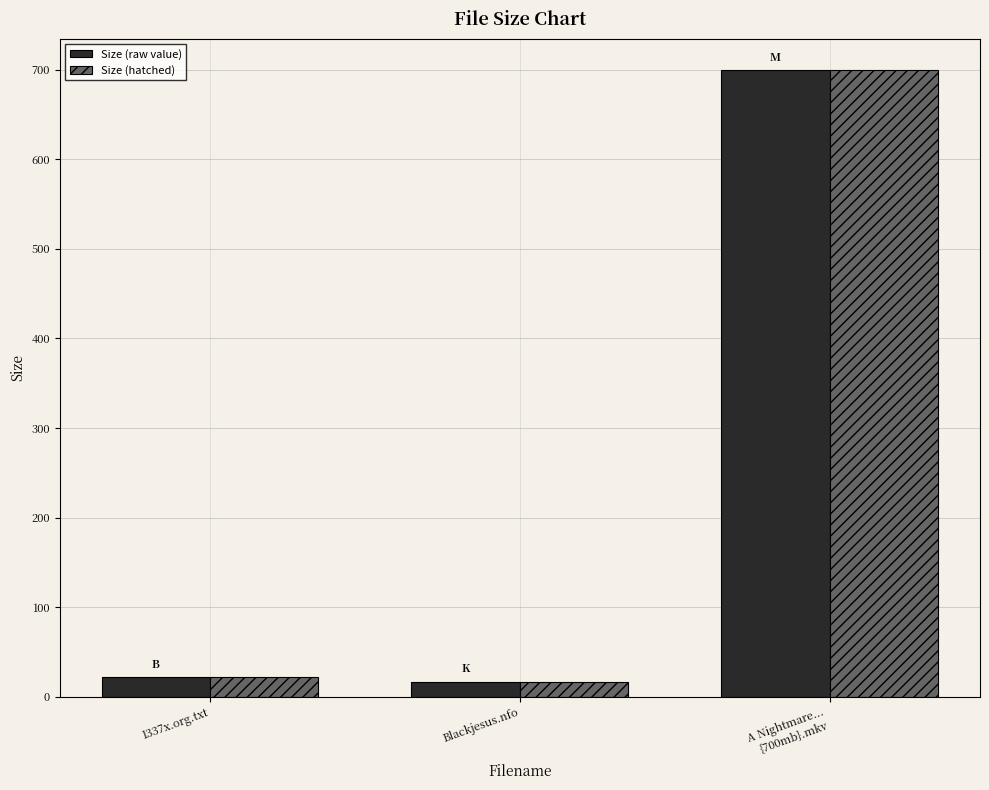

What is the difference between the maximum and minimum values in the Size (raw value) series?

682.6